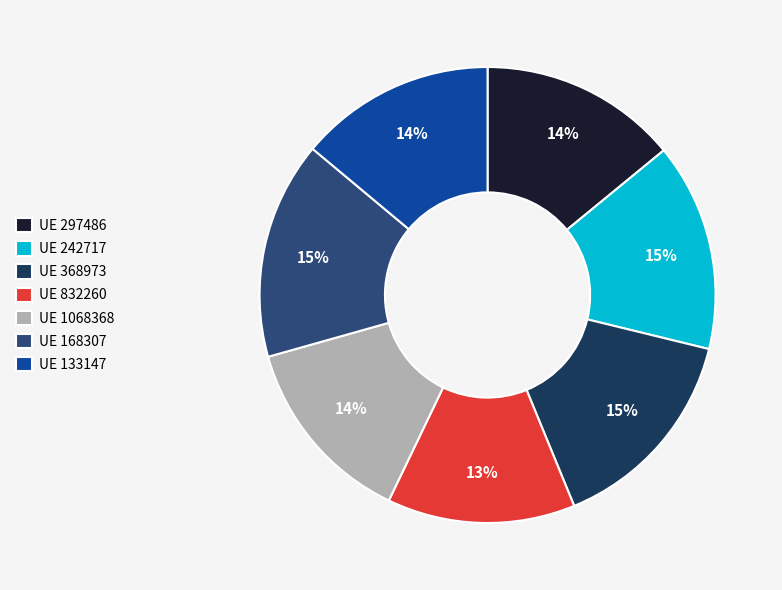

How many segments does this pie chart have?

7